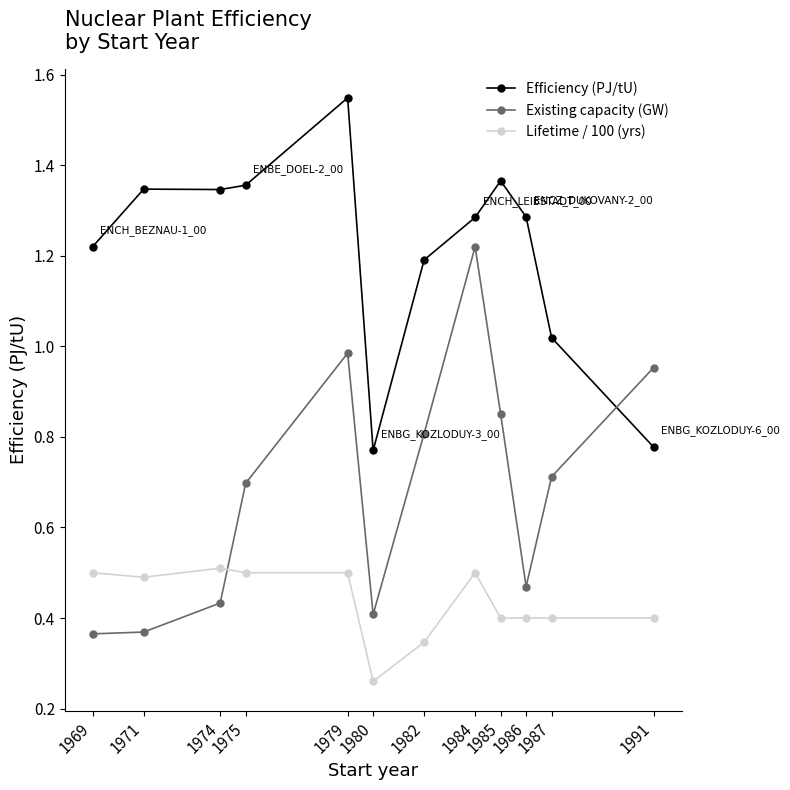

The Efficiency (PJ/tU) series shows 0.8 at 1984. True or false?

False